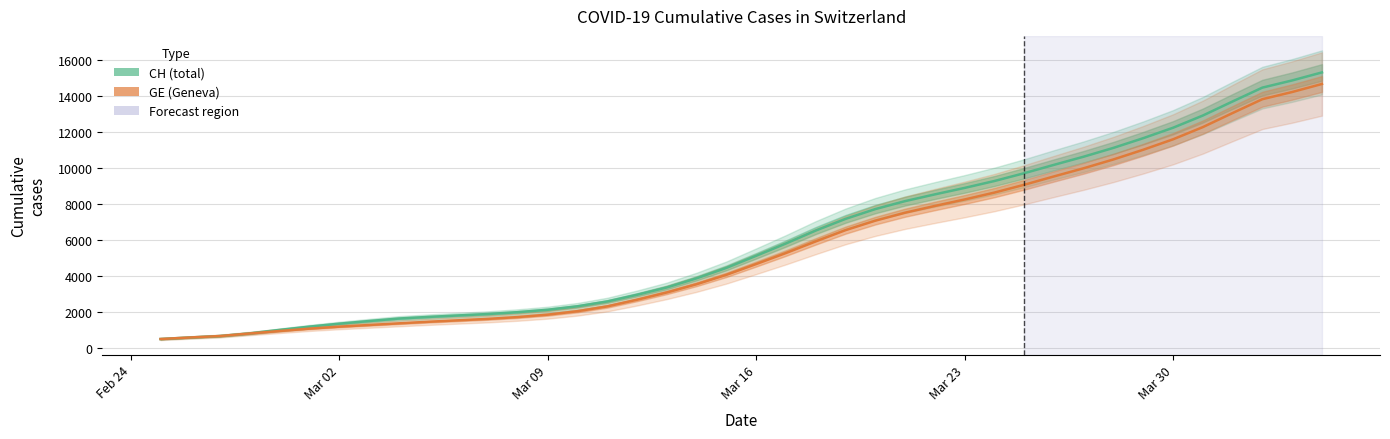

Reading left to right, extract all data points from this chart.

CH (total): 494.7	581.0	661.0	808.6	1000.0	1182.8	1345.2	1492.0	1631.2	1721.0	1802.6	1882.4	1984.6	2117.2	2309.2	2577.0	2948.4	3355.0	3863.0	4440.2	5110.8	5793.8	6511.4	7158.8	7702.4	8144.6	8519.2	8878.2	9260.8	9693.6	10157.6	10611.8	11100.6	11638.6	12217.0	12894.2	13675.8	14443.8	14841.8	15287.3
GE (Geneva): 494.7	581.0	661.0	802.6	941.0	1070.6	1179.4	1272.6	1363.6	1452.2	1532.8	1612.0	1713.6	1846.2	2038.2	2304.0	2673.4	3078.0	3534.8	4054.8	4653.2	5264.0	5909.4	6533.8	7060.4	7502.6	7877.2	8236.2	8618.8	9051.6	9515.6	9969.8	10458.6	10996.6	11575.0	12252.2	13033.8	13801.8	14199.8	14645.3